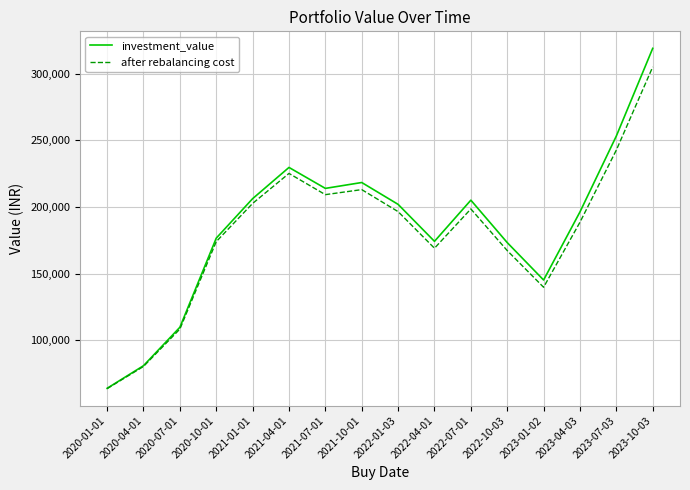

What is the total value across all series at 2020-01-01?

127783.5